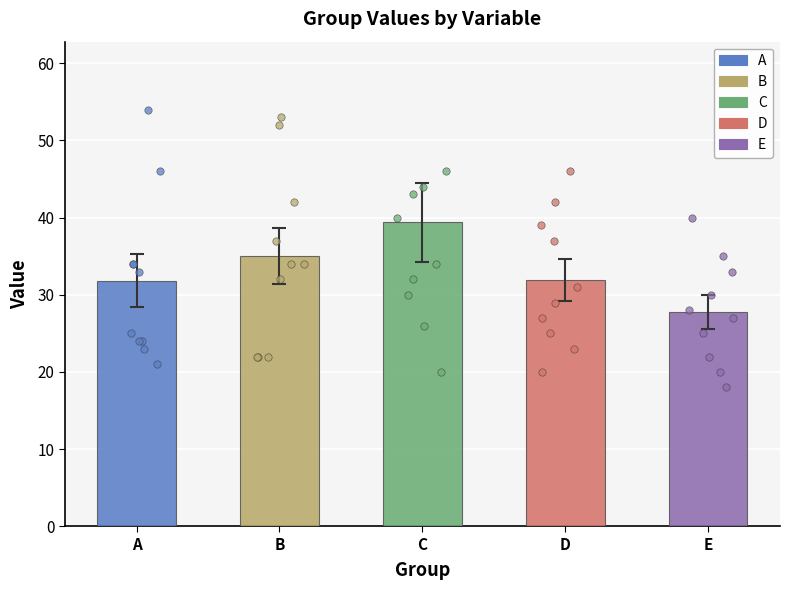

Which series has the largest total across all categories?

C